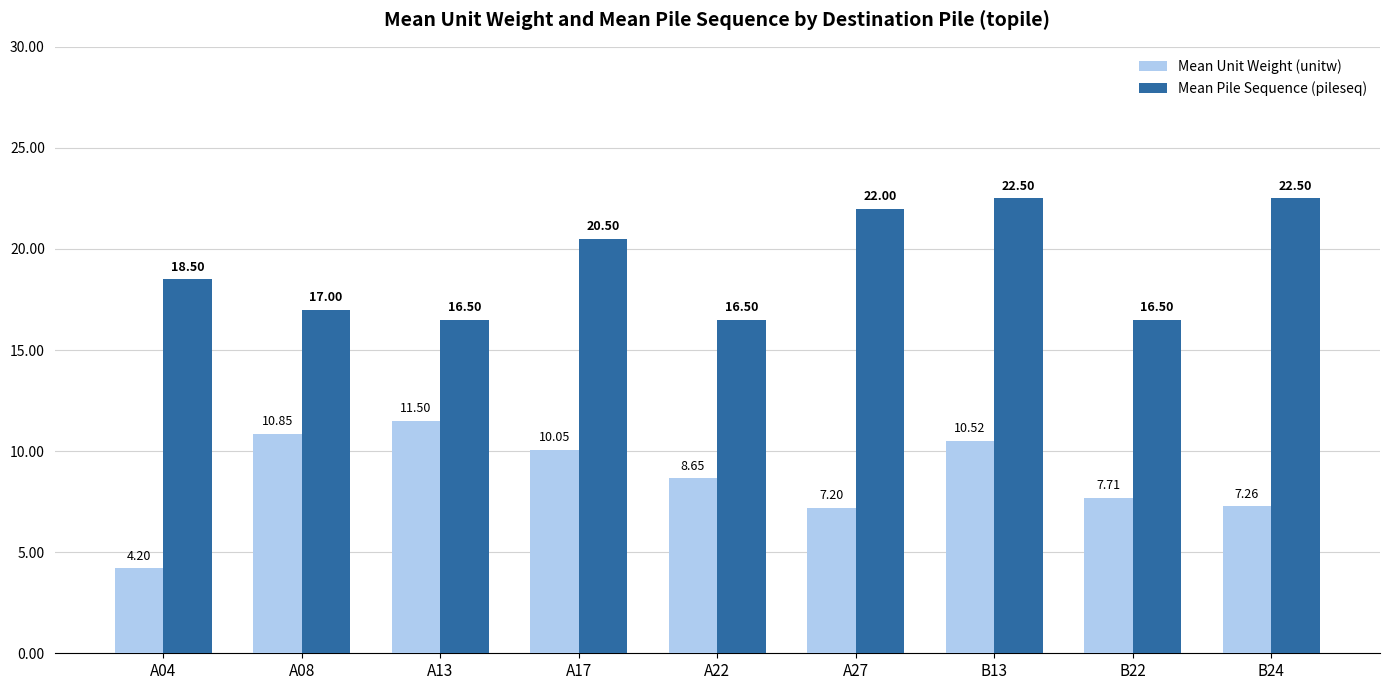

True or false: Mean Pile Sequence (pileseq) has a value of 31.8 at B13.

False